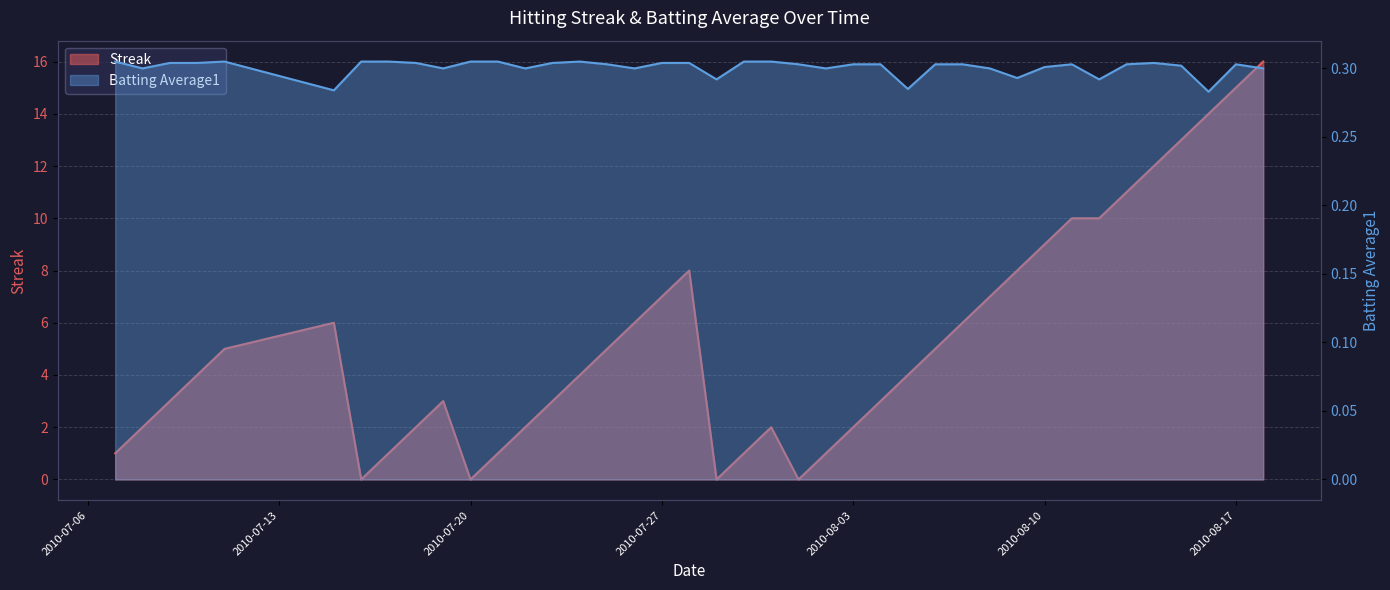

True or false: Batting Average1 has more than 2 points higher than both neighbors.

True